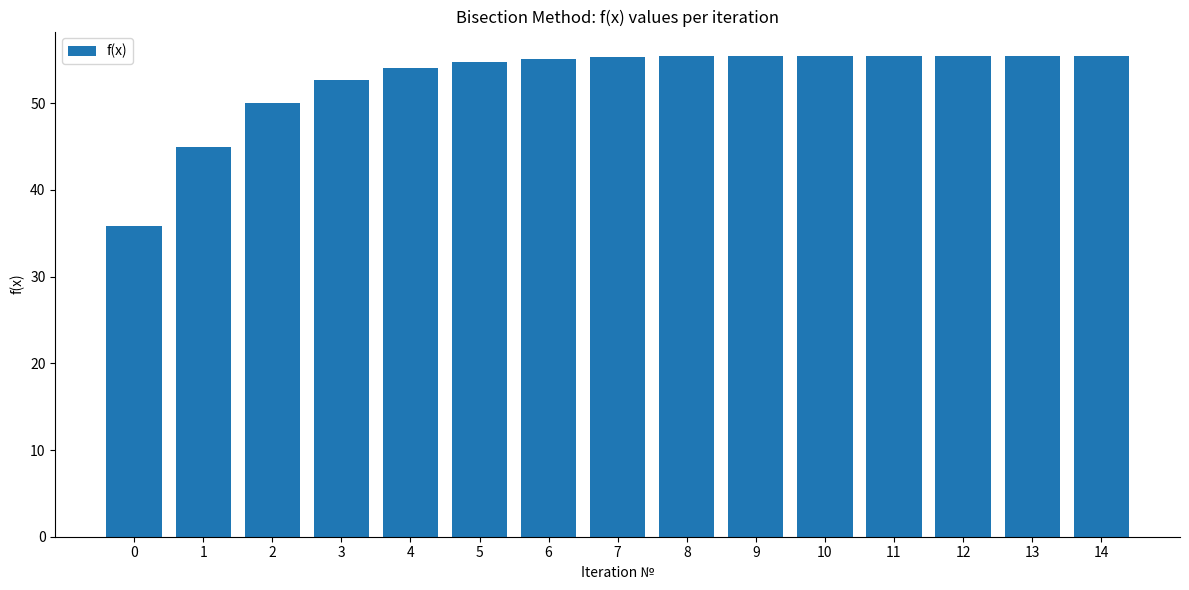

What is the smallest value displayed?

35.9